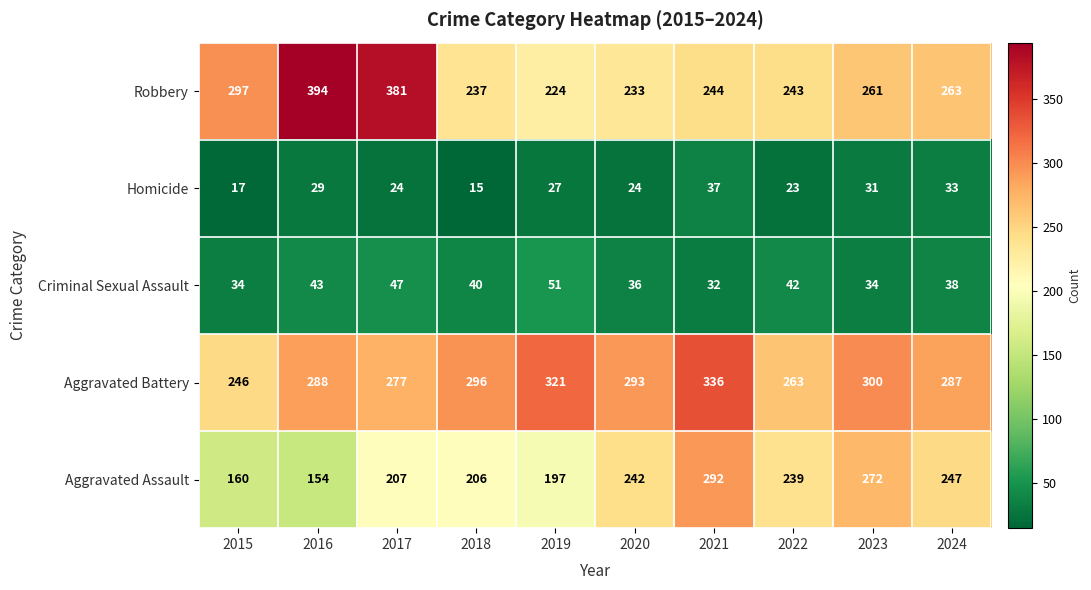

Is it true that Aggravated Assault equals 160 at 2015?

True